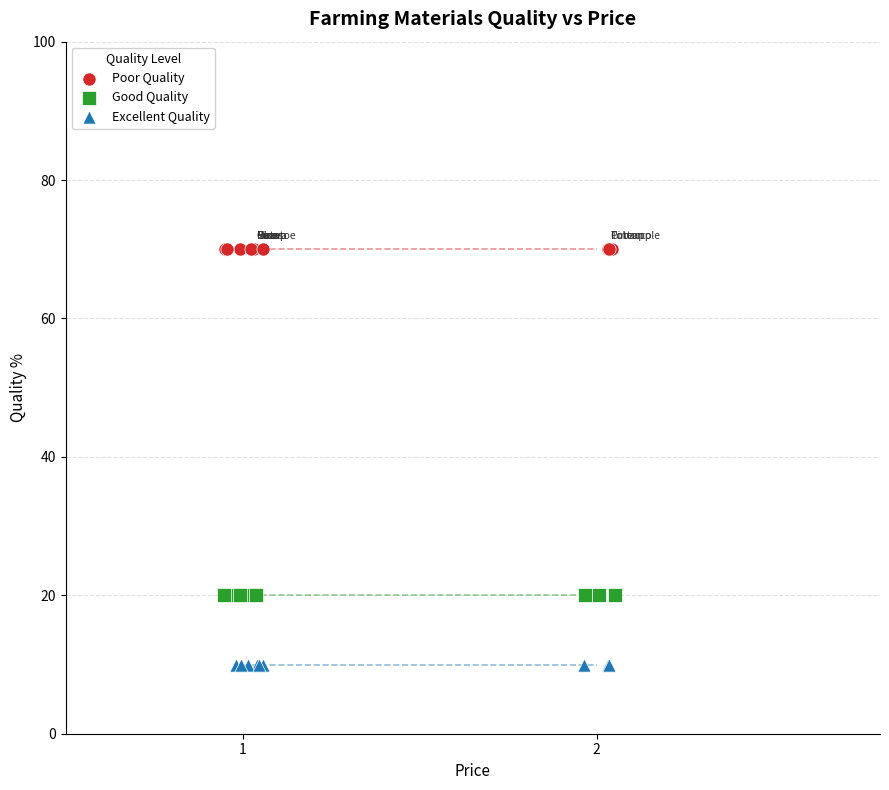

Which series reaches the maximum Y coordinate?

Poor Quality